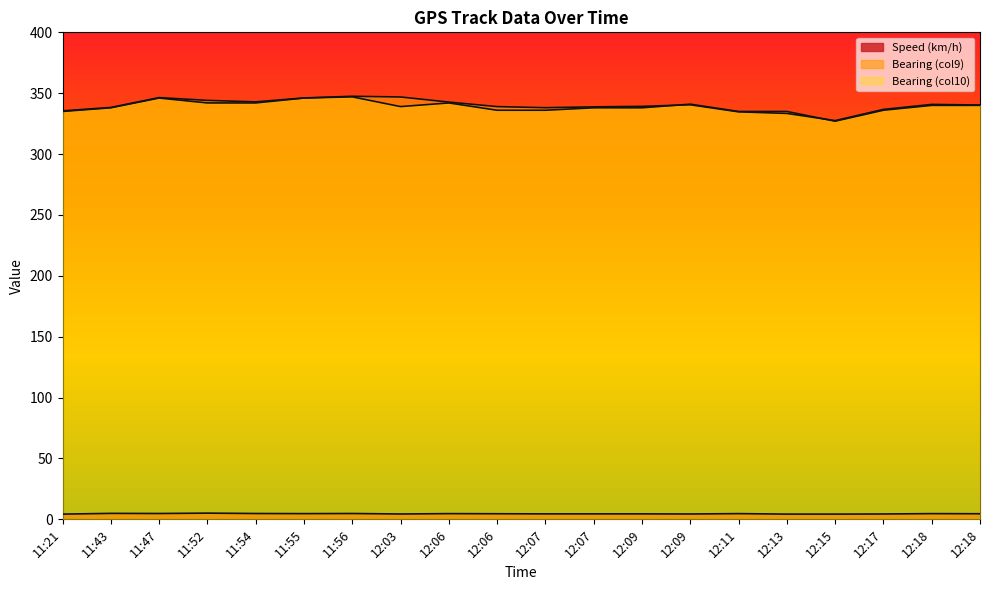

Does the chart have visible grid lines?

No